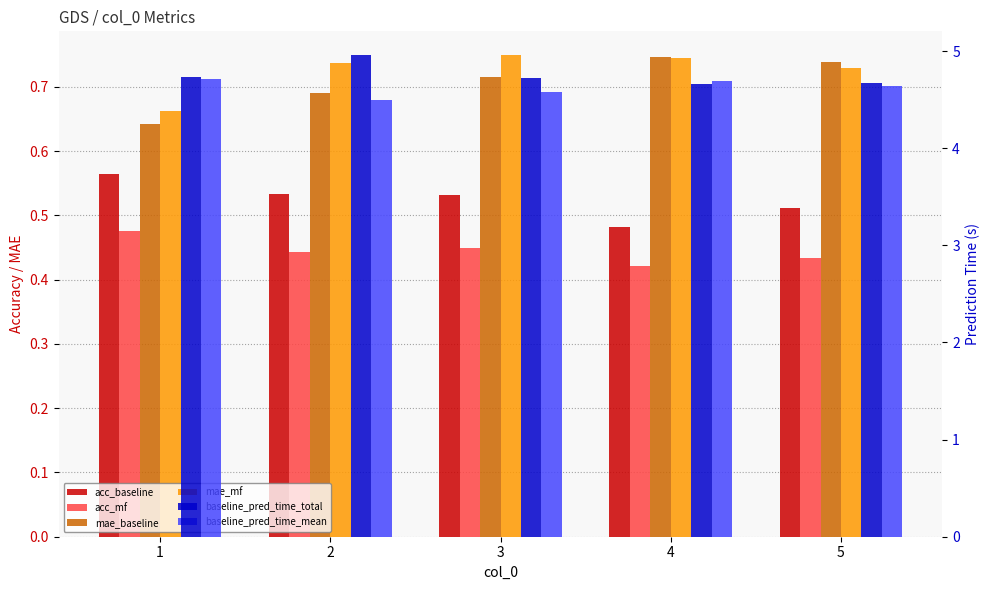

What is the value of the acc_baseline bar at the 1st from the left?

0.6